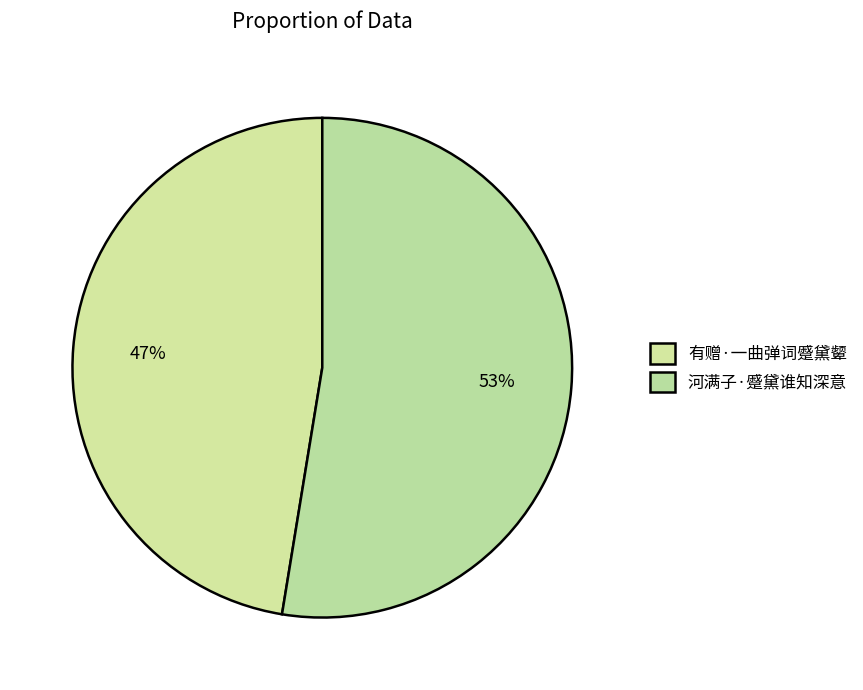

What is the change in value from 有赠·一曲弹词蹙黛颦 to 河满子·蹙黛谁知深意?

+30382